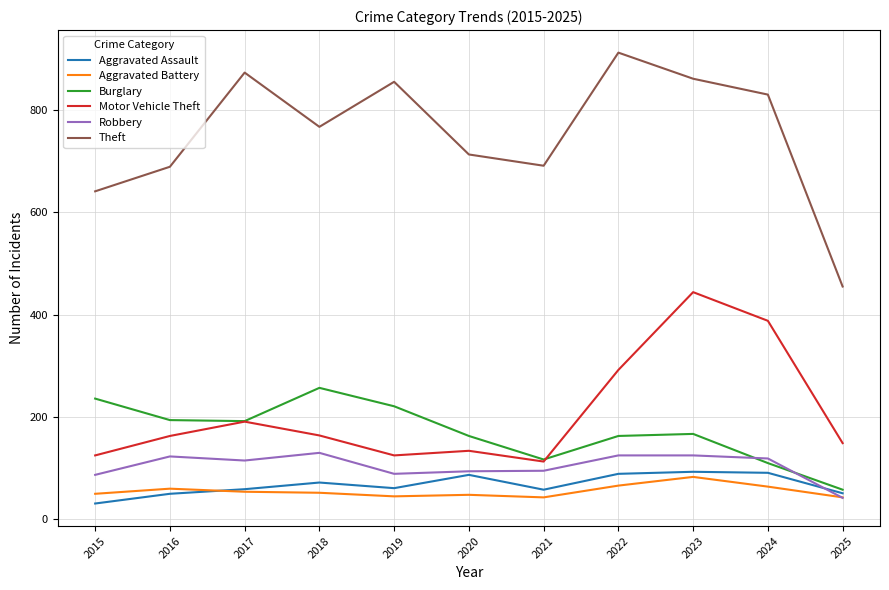

What is the smallest value displayed?

31